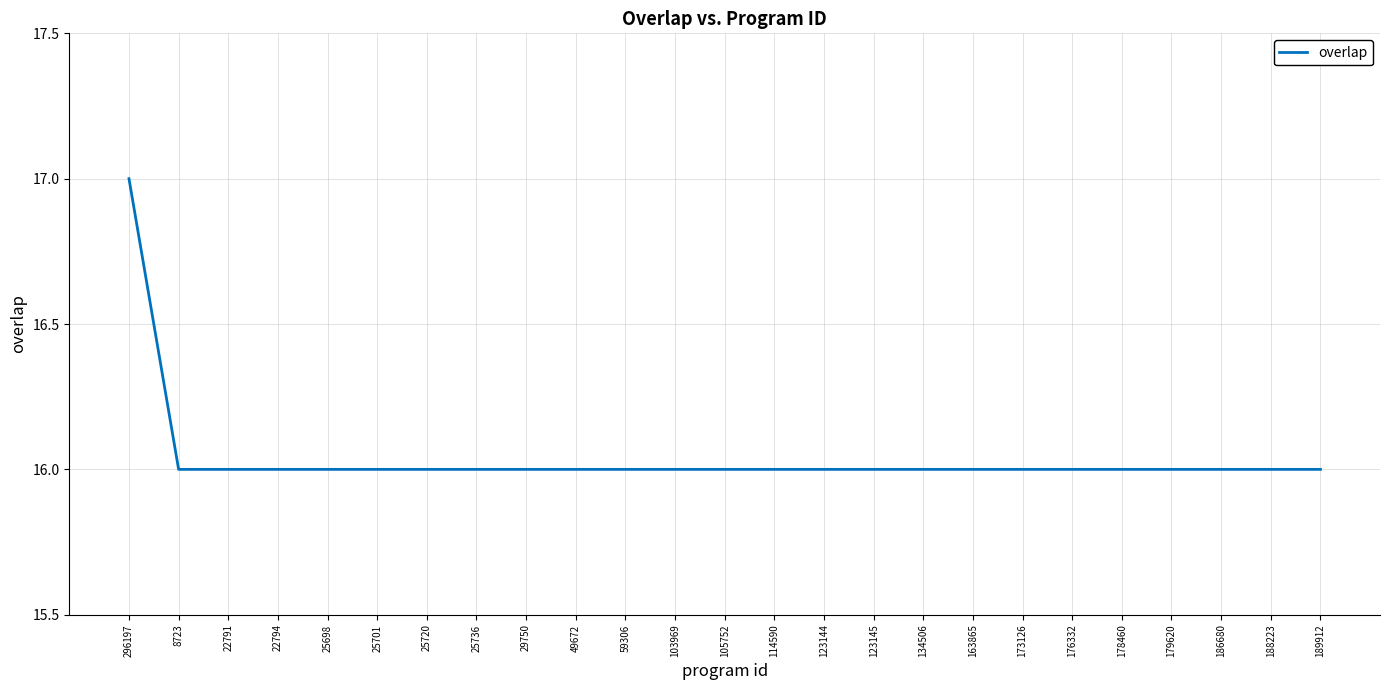

What value does the data have at 49672?

16